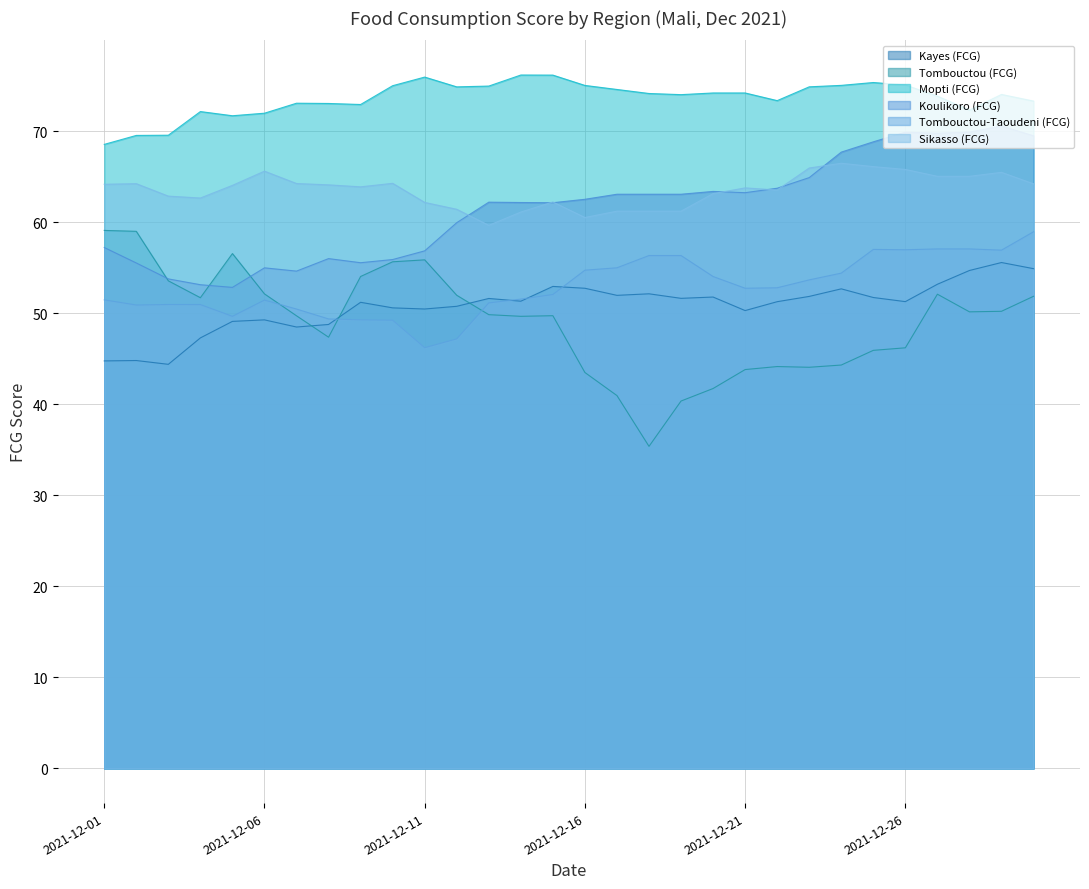

True or false: Mopti (FCG) and Tombouctou (FCG) cross at least once.

False